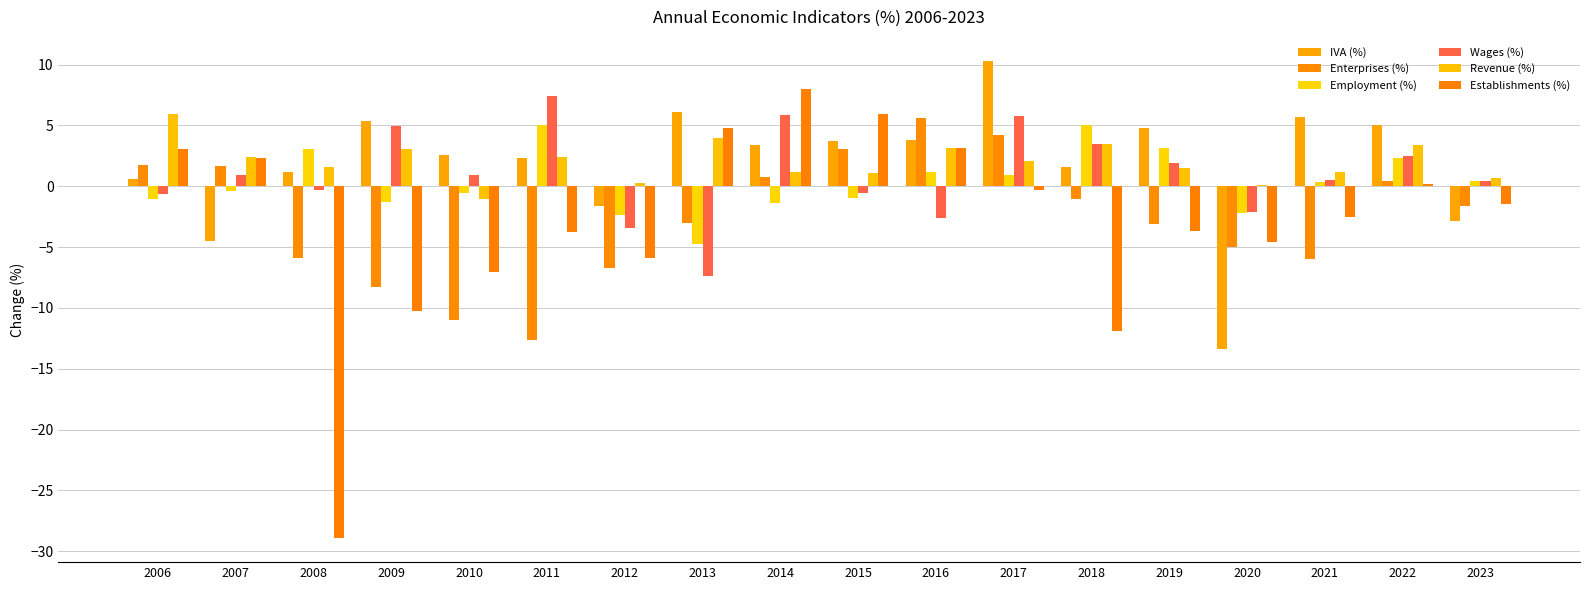

What is the approximate value of Enterprises (%) at 2006?

1.7